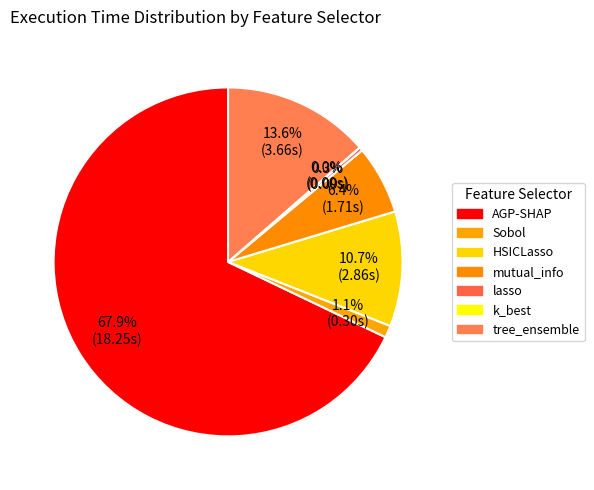

Which slice is the largest?

AGP-SHAP (3)